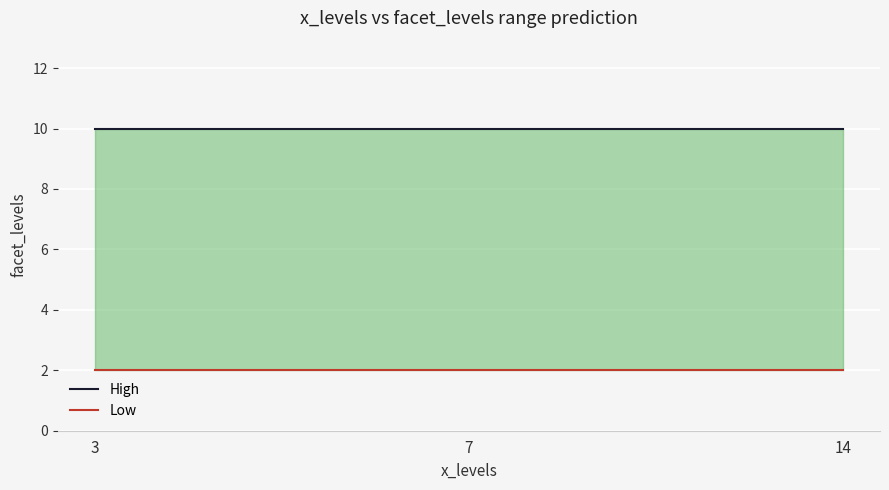

At which category does the chart reach its peak across all series?

3